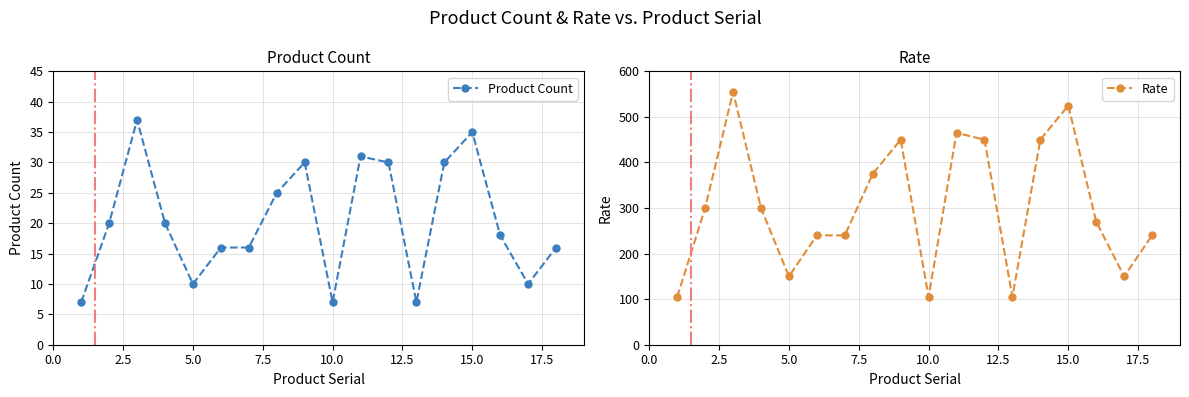

Rank the series by their average value, from lowest to highest.

Product Count, Rate